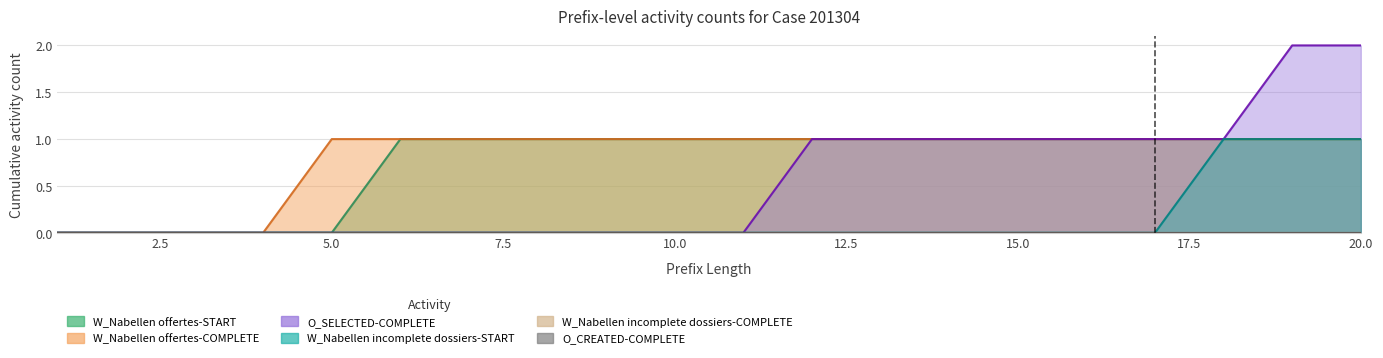

True or false: W_Nabellen offertes-COMPLETE and O_SELECTED-COMPLETE intersect in this chart.

False